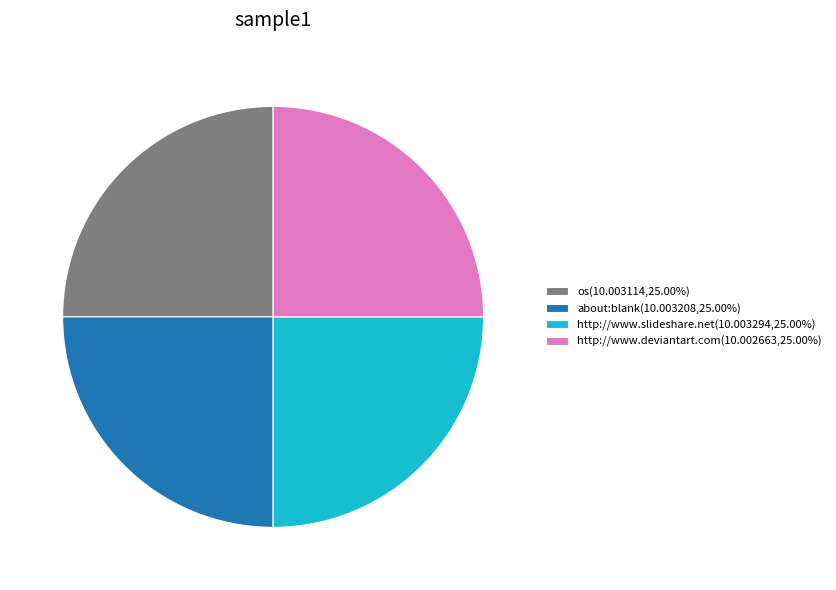

Is there a majority slice in this chart?

No